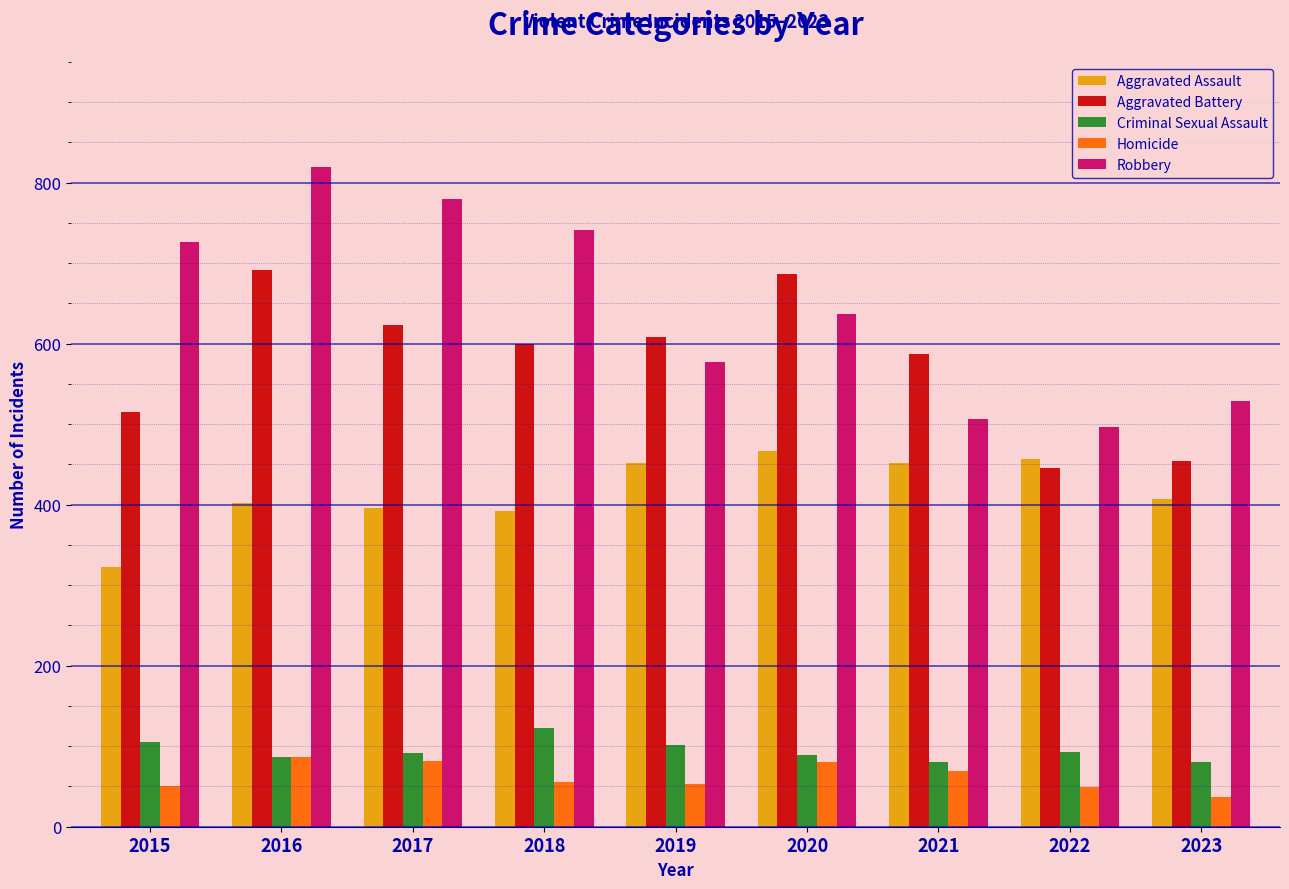

How many bars are there in total?

45